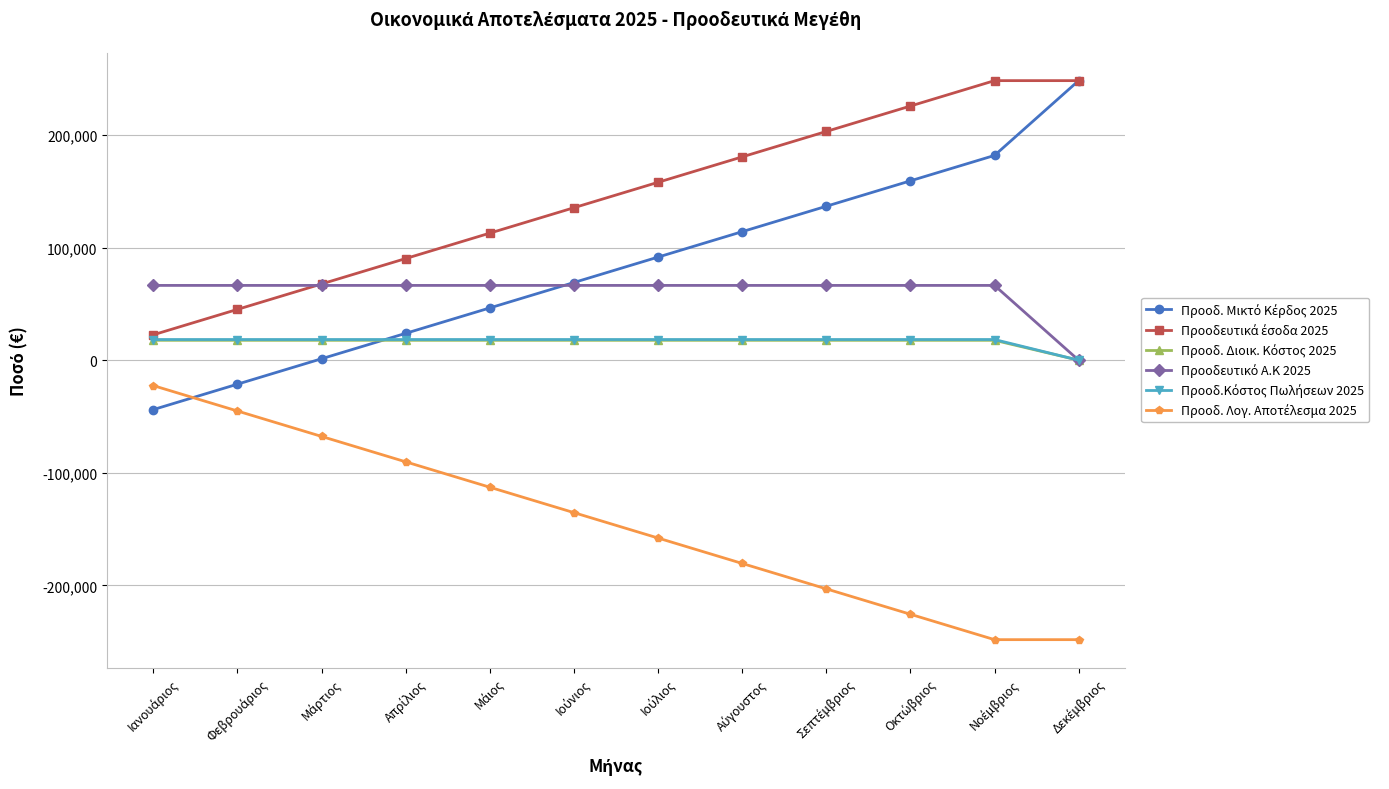

How many lines are shown in the chart?

6